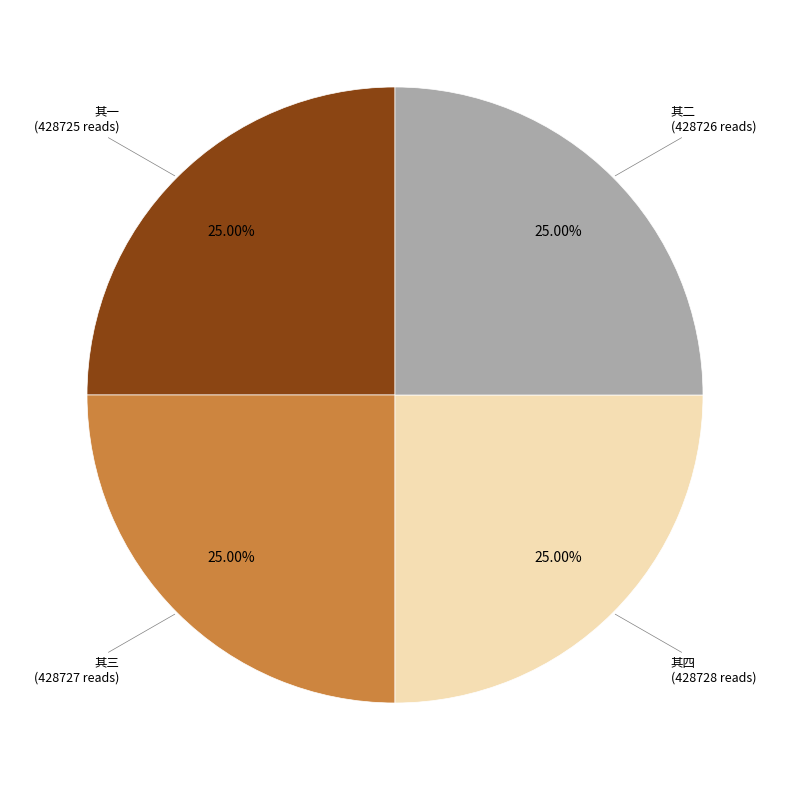

Does any single category account for the majority?

No